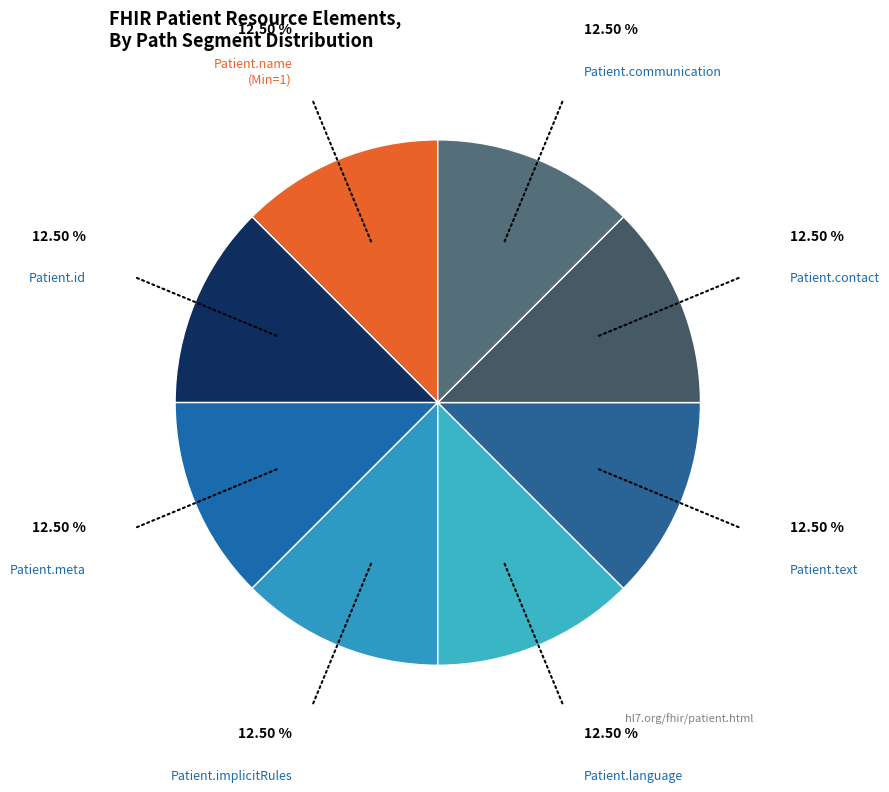

Count the number of slices in the pie.

8